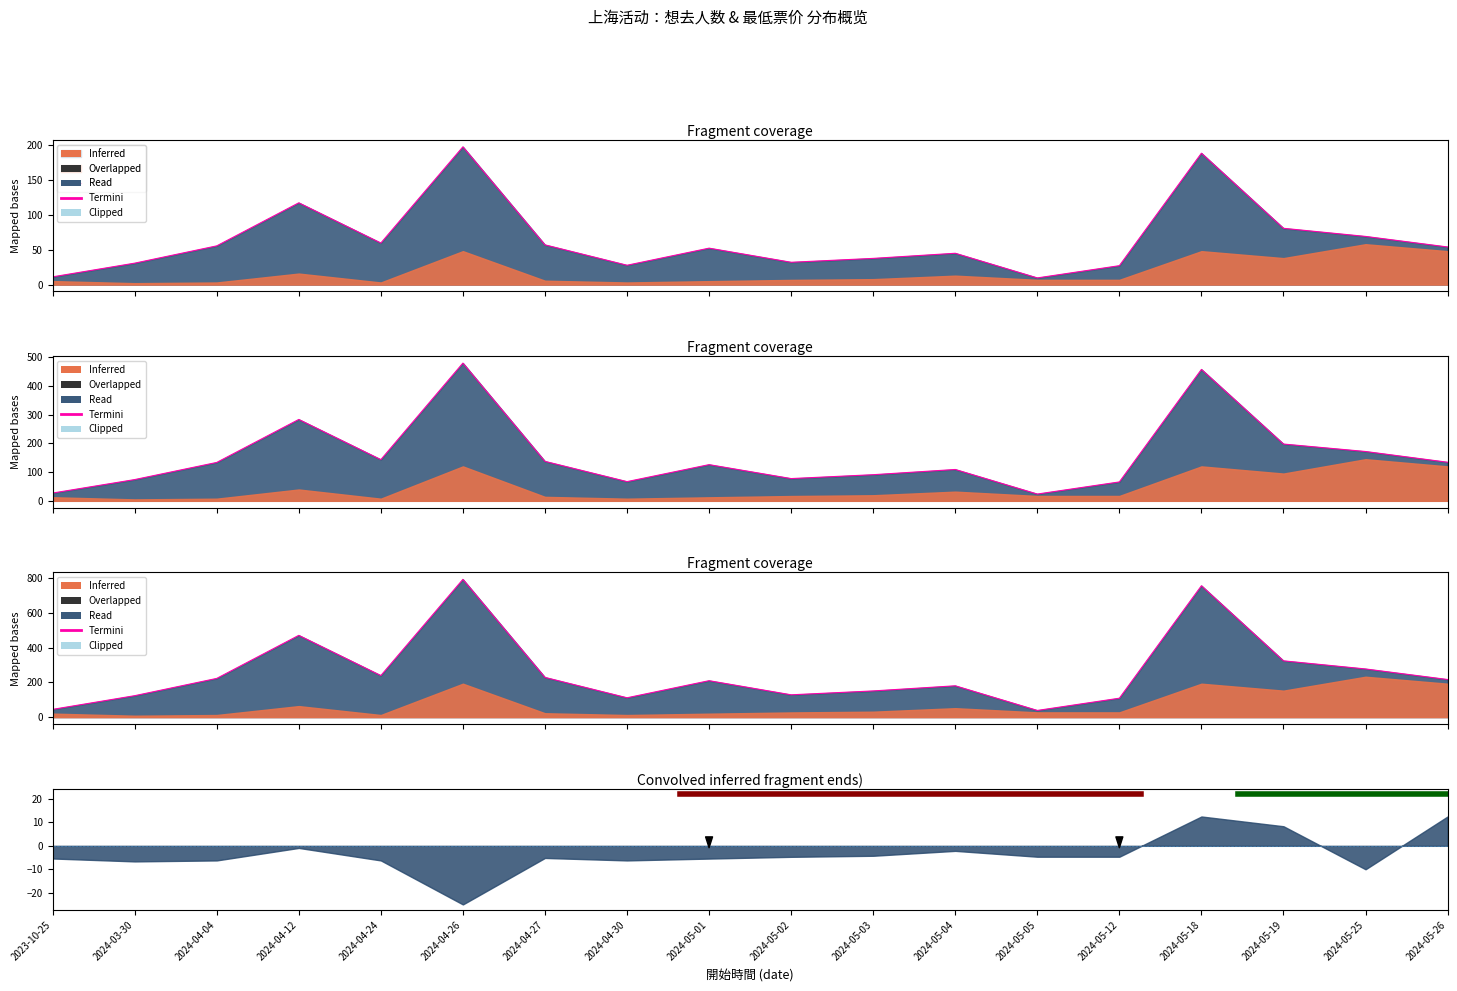

What is the difference between the values at 2024-05-12 and 2024-05-02?

19.6